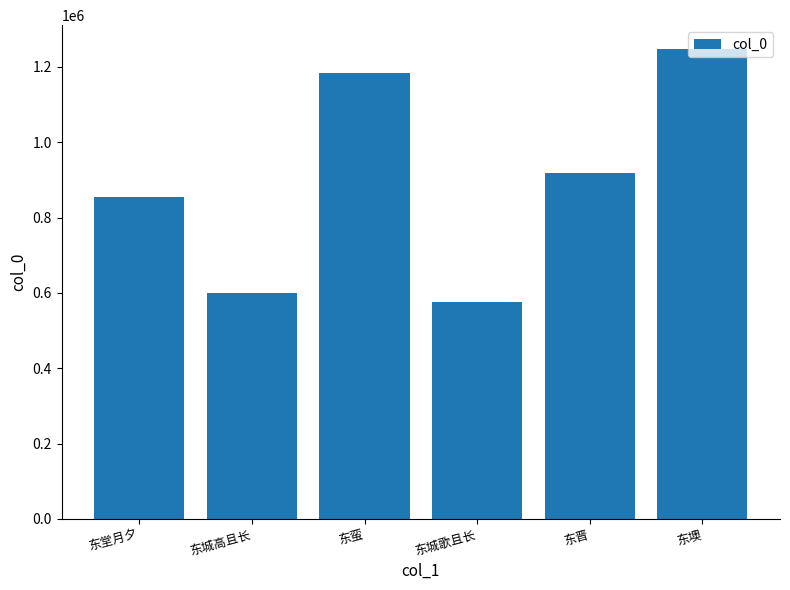

What is the minimum value shown in the chart?

575789